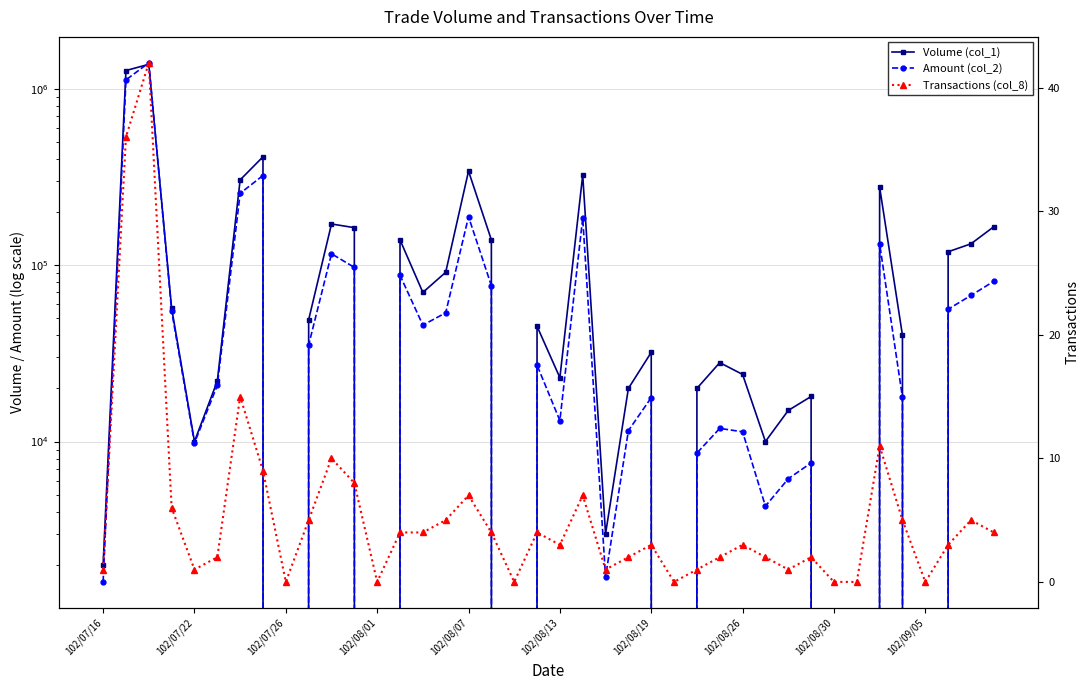

Rank the series by their maximum value, from highest to lowest.

Amount (col_2), Volume (col_1), Transactions (col_8)